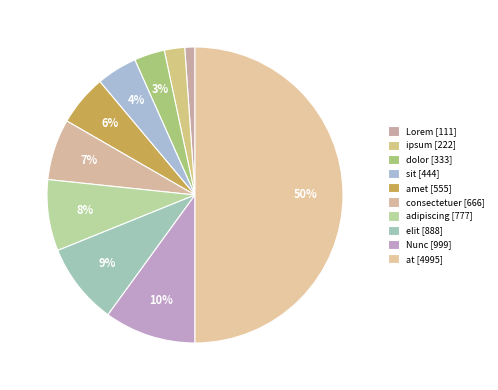

How many segments does this pie chart have?

10